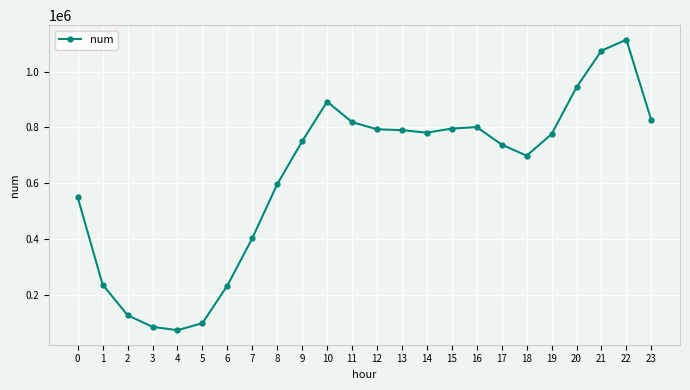

Read the value at 6.

233981